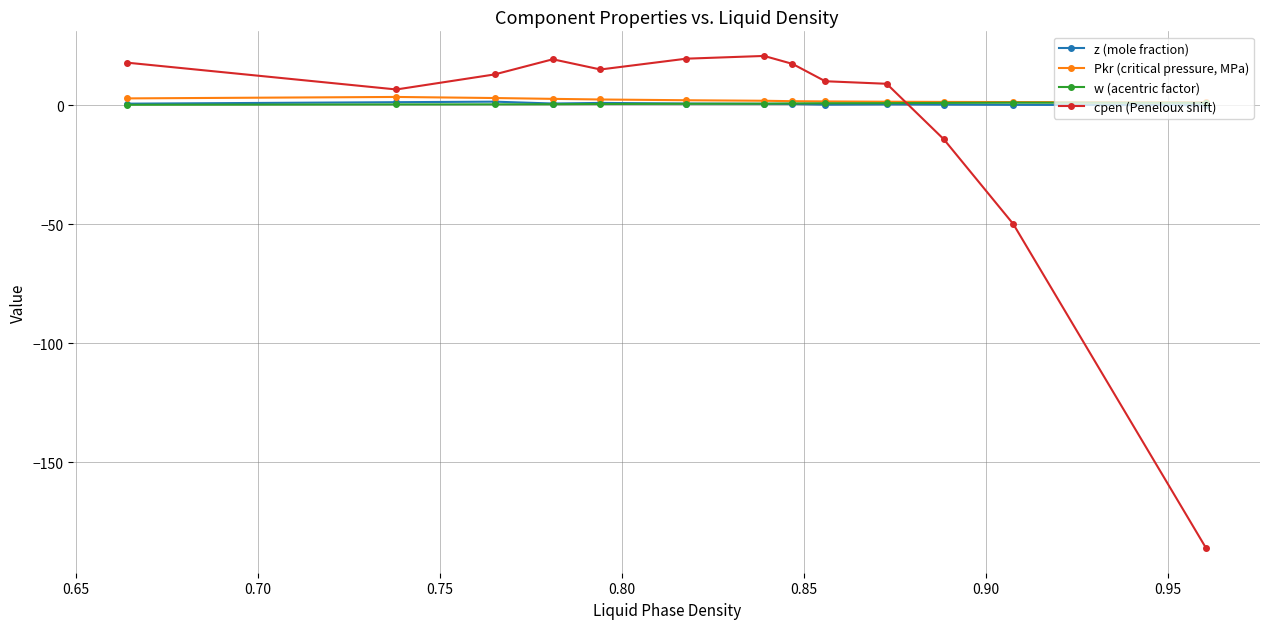

List the series in order of their peak value, lowest first.

w (acentric factor), z (mole fraction), Pkr (critical pressure, MPa), cpen (Peneloux shift)